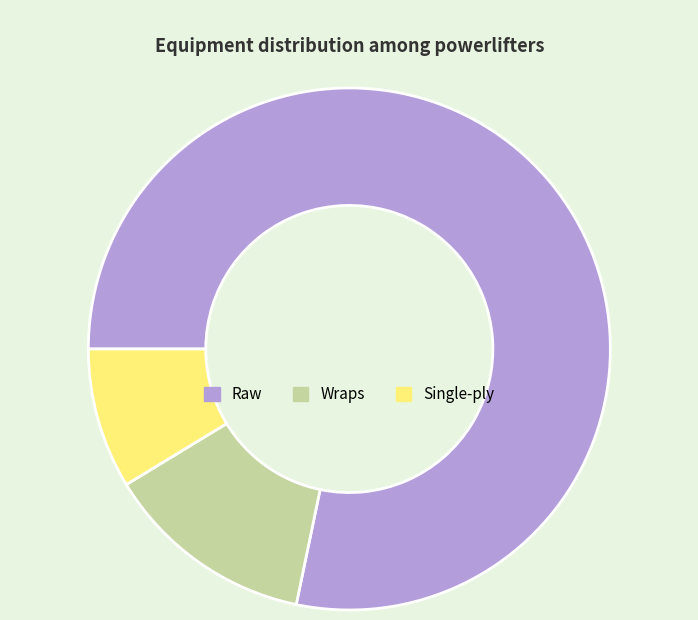

What is the ratio of the value at Single-ply to the value at Raw?

0.1